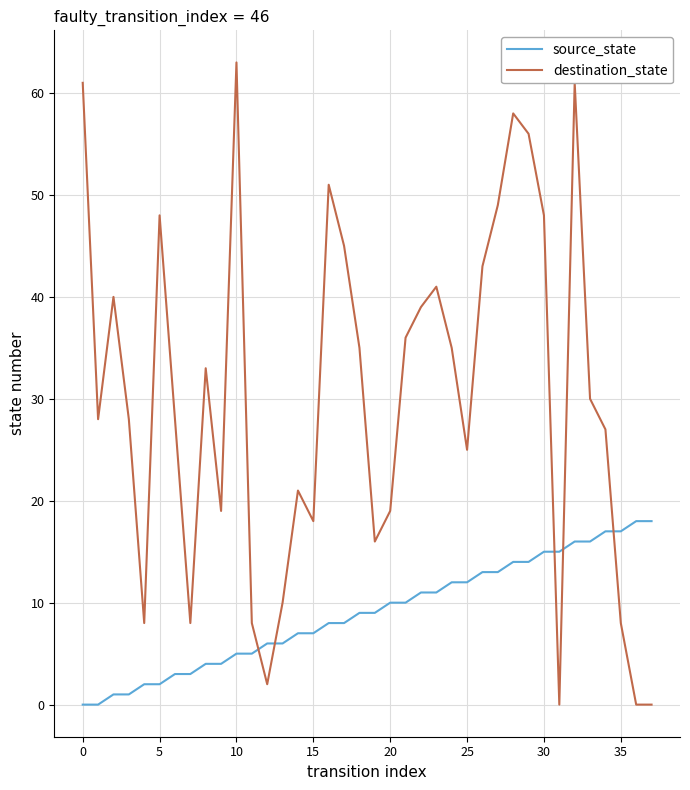

Which series has the widest spread of values?

destination_state